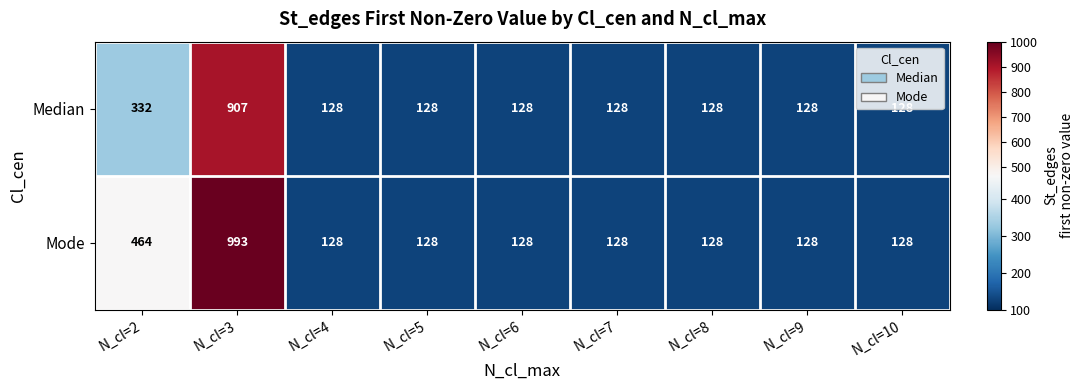

At N_cl=2, list the series in order from largest to smallest.

Mode, Median